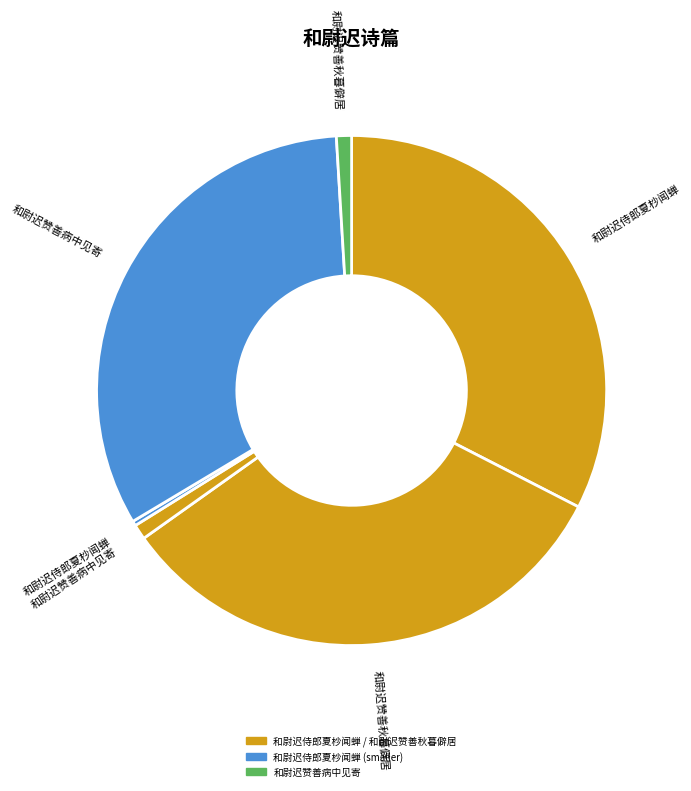

To the nearest percent, what is the difference between the largest and smallest slice percentages?

32%